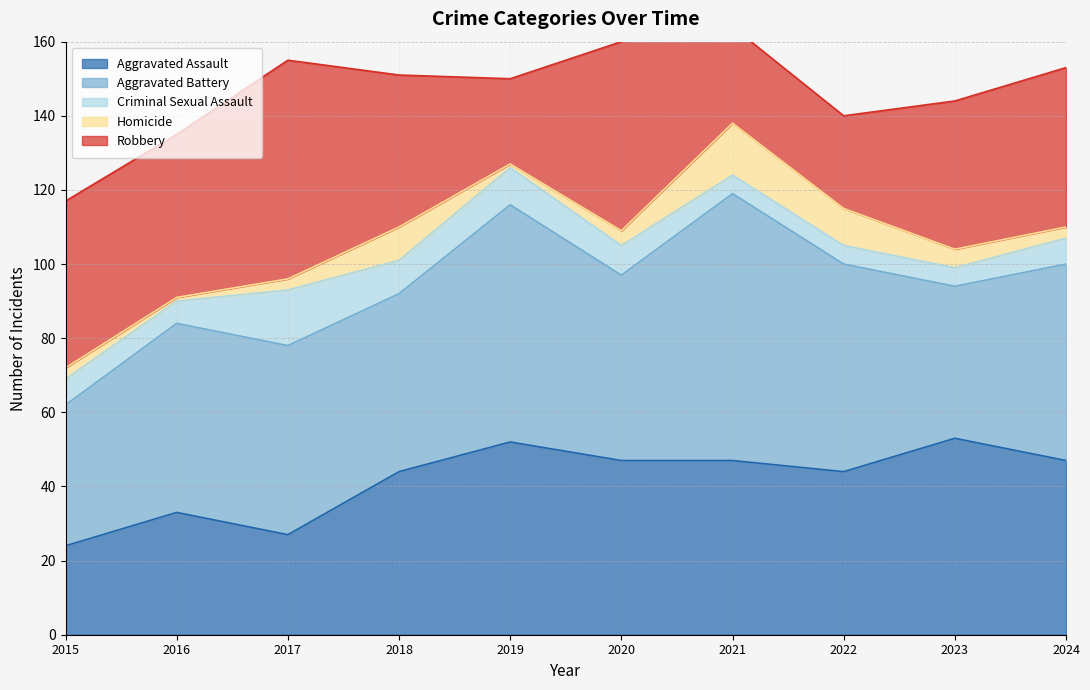

Reading left to right, what are all the values shown in this chart?

Aggravated Assault: 24	33	27	44	52	47	47	44	53	47
Aggravated Battery: 38	51	51	48	64	50	72	56	41	53
Criminal Sexual Assault: 7	6	15	9	10	8	5	5	5	7
Homicide: 3	1	3	9	1	4	14	10	5	3
Robbery: 45	44	59	41	23	51	26	25	40	43